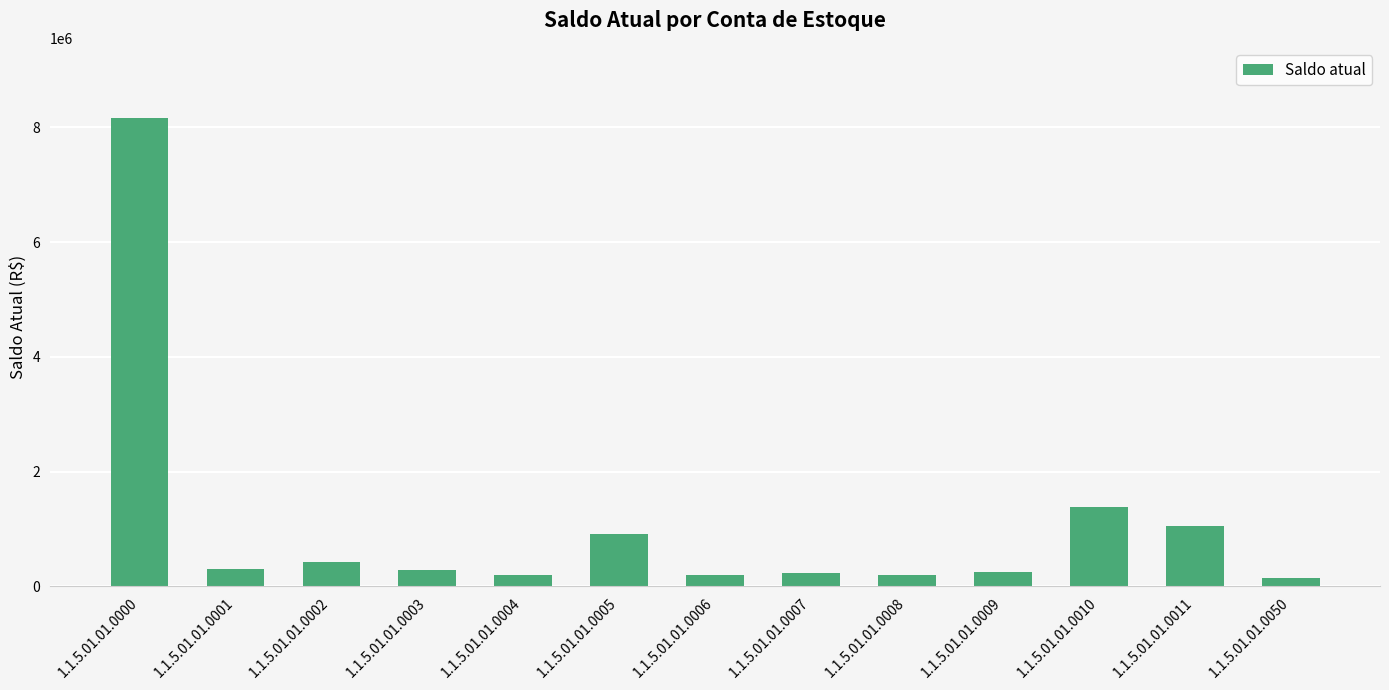

What is the change in value from 1.1.5.01.01.0002 to 1.1.5.01.01.0010?

+960944.5